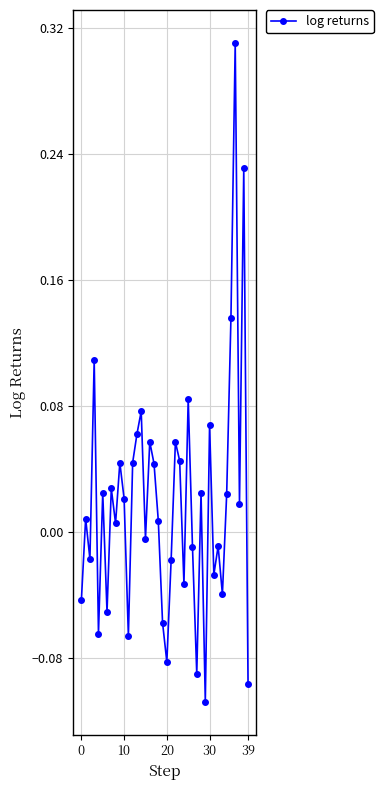

True or false: there are more than 0 points higher than both neighbors.

True